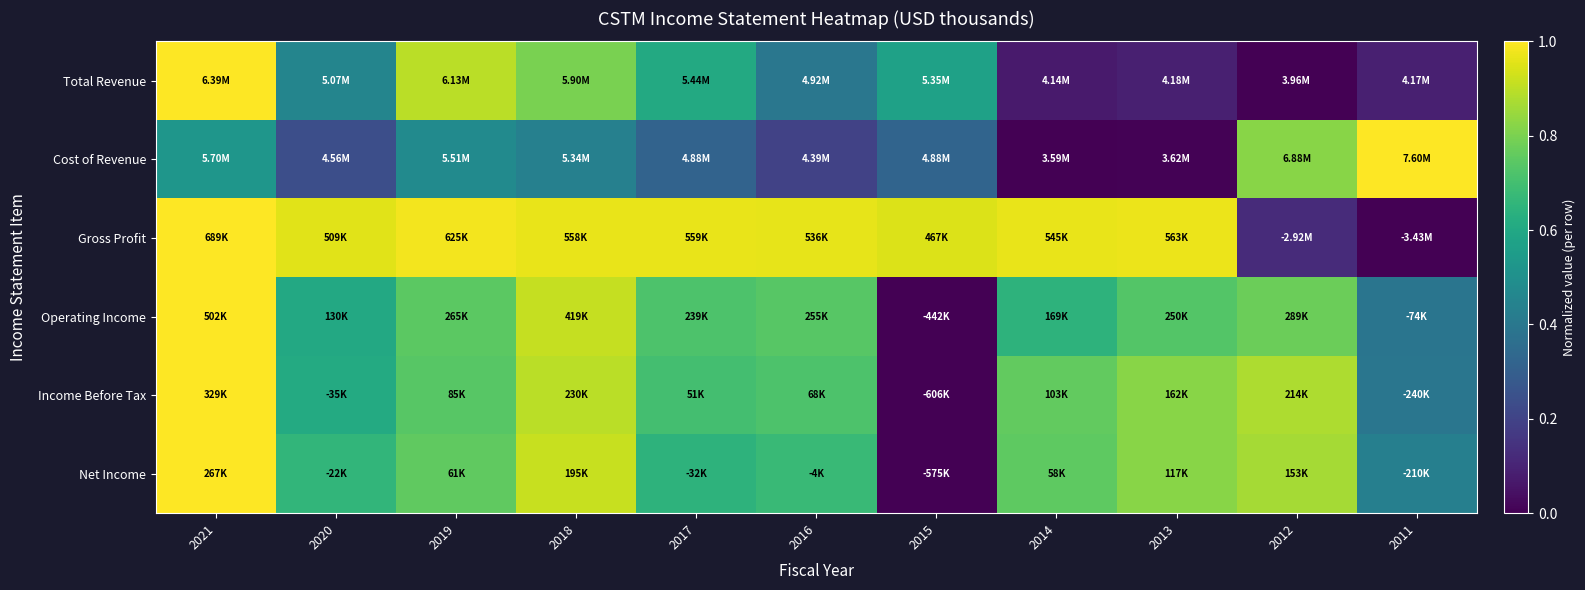

Between 2017 and 2019, which is larger?

2019